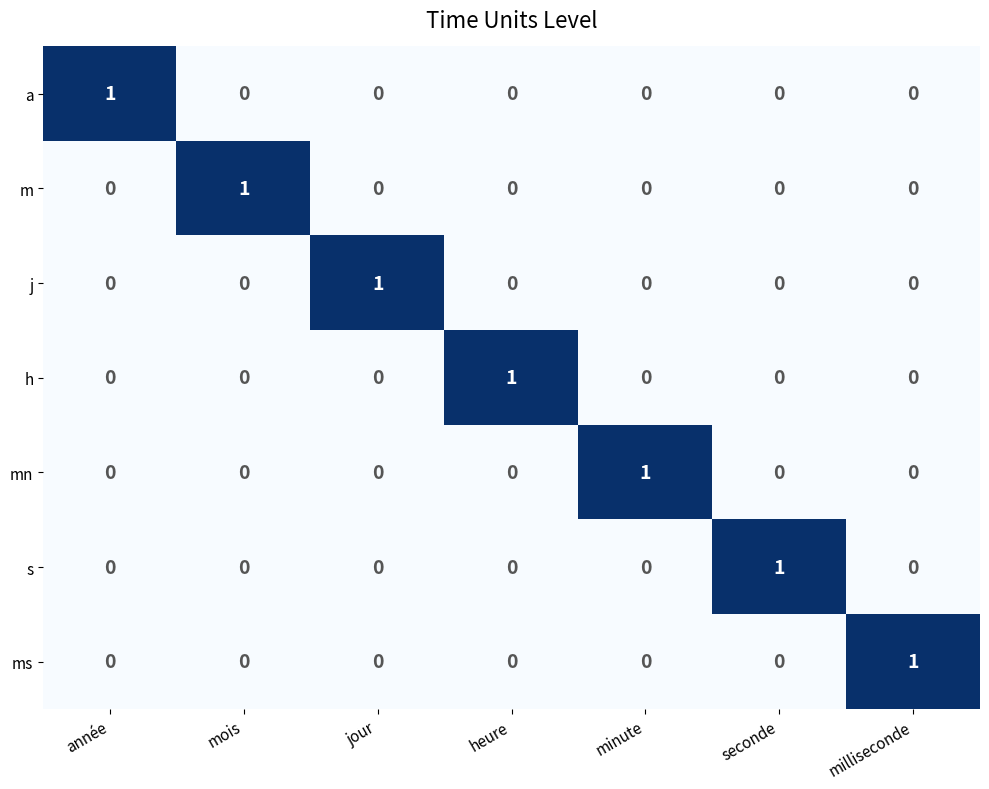

At which label does mn reach its peak?

minute